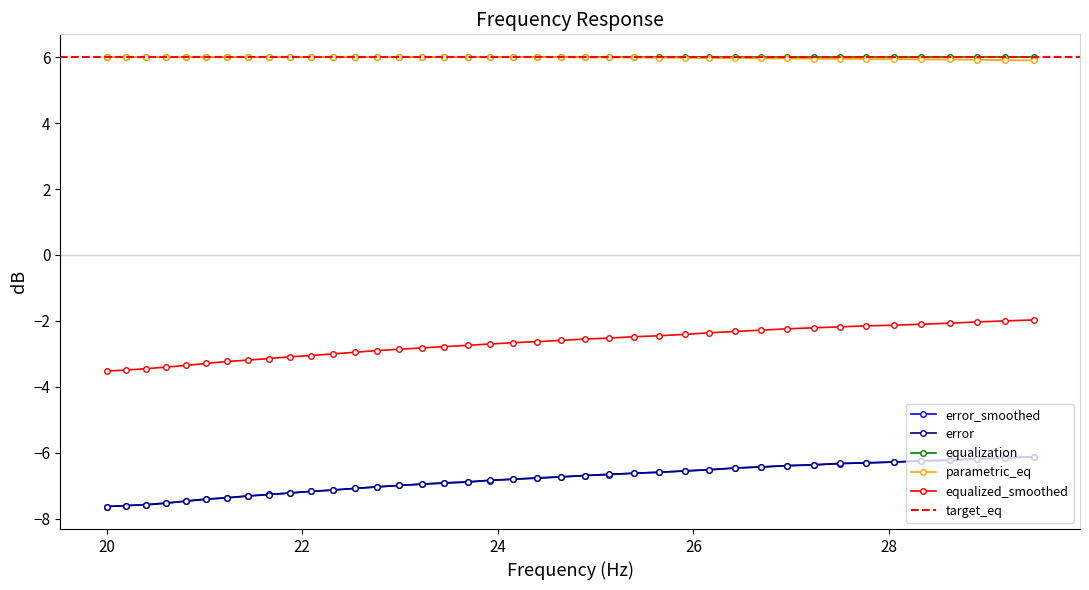

What is the lowest value of the equalized_smoothed series?

-3.5